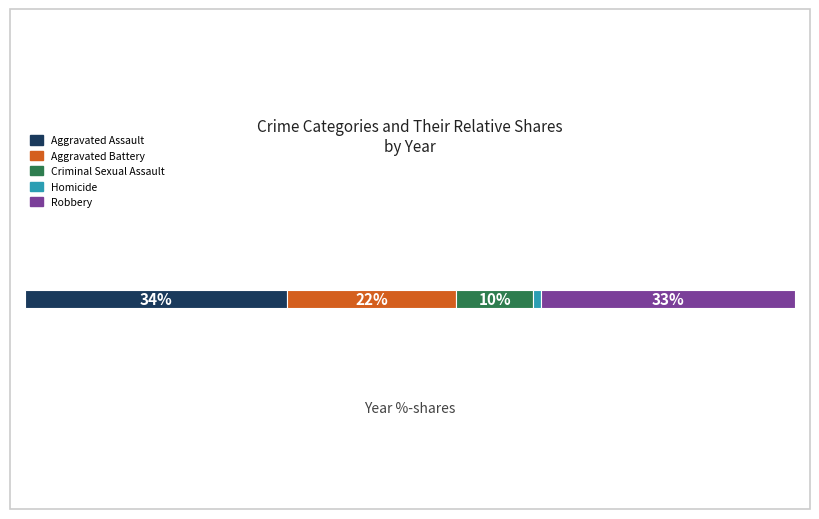

What are all the series names shown in the legend?

Aggravated Assault, Aggravated Battery, Criminal Sexual Assault, Homicide, Robbery